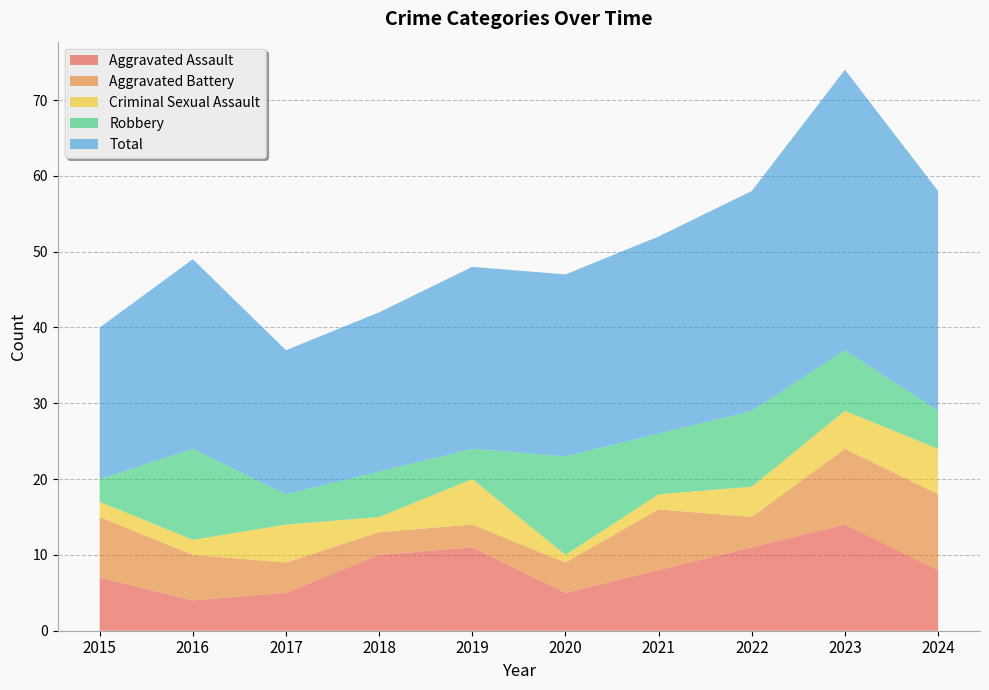

Reading right to left, transcribe all the data shown in this chart.

Aggravated Assault: 8	14	11	8	5	11	10	5	4	7
Aggravated Battery: 10	10	4	8	4	3	3	4	6	8
Criminal Sexual Assault: 6	5	4	2	1	6	2	5	2	2
Robbery: 5	8	10	8	13	4	6	4	12	3
Total: 29	37	29	26	24	24	21	19	25	20